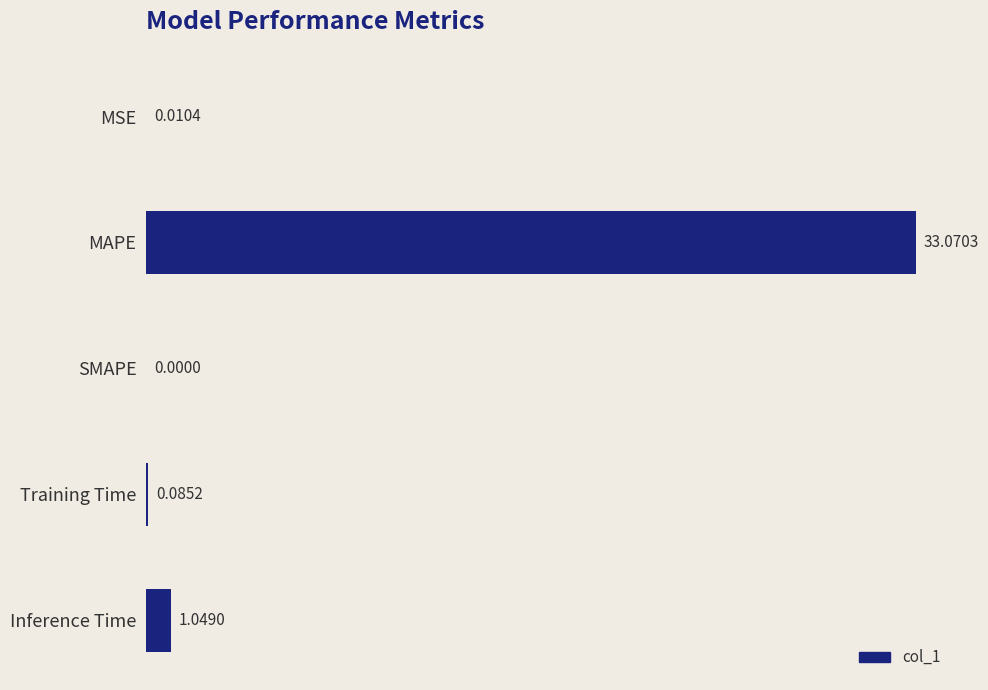

What is the sum of all values?

34.2